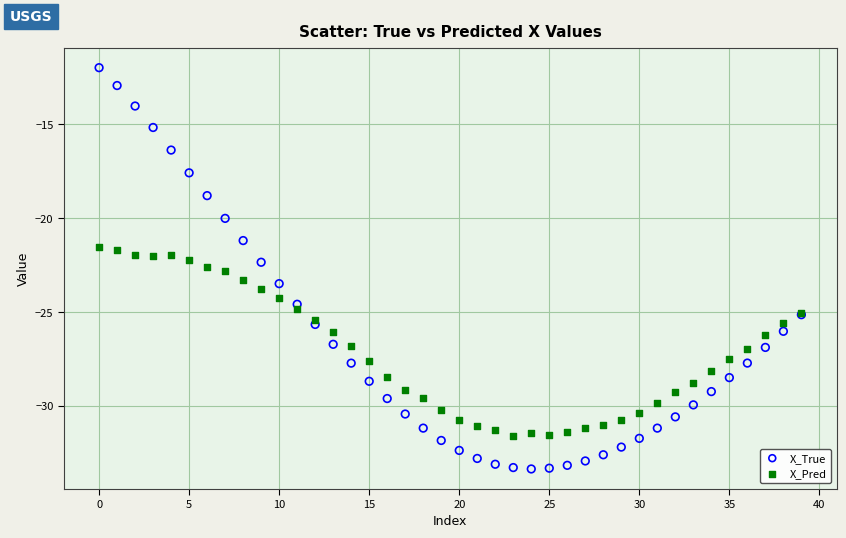

Which series reaches the minimum Y coordinate?

X_True